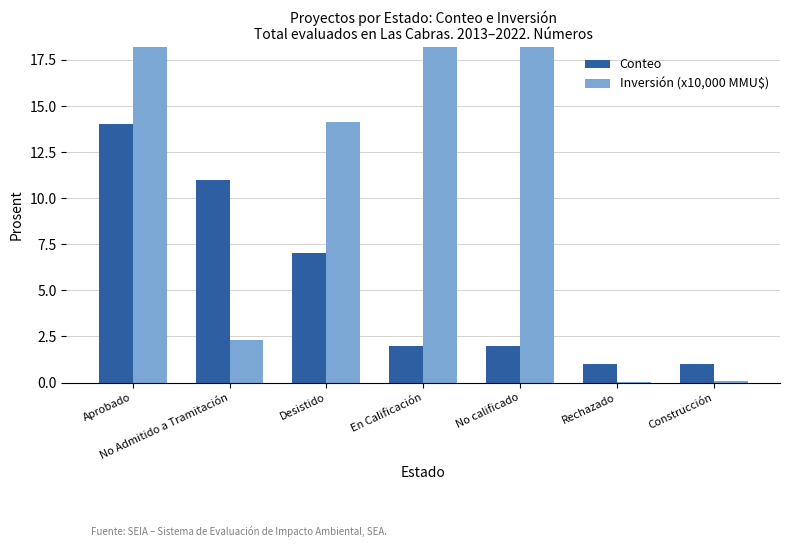

Which category has the highest value across all series?

Aprobado